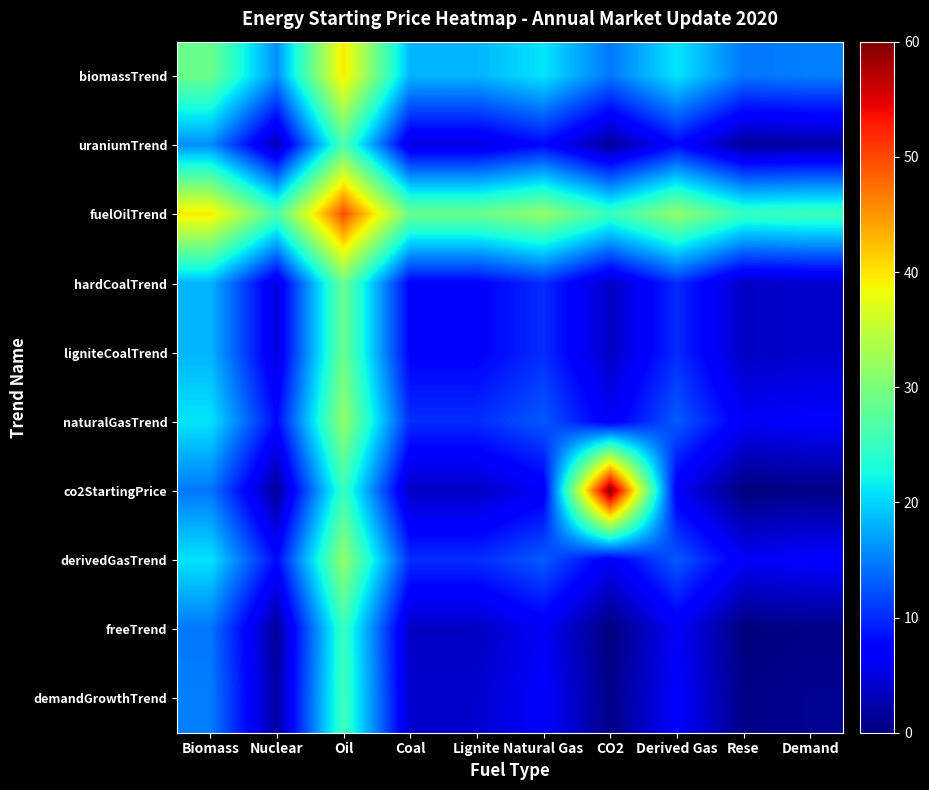

Which series has the largest range (max minus min)?

co2StartingPrice